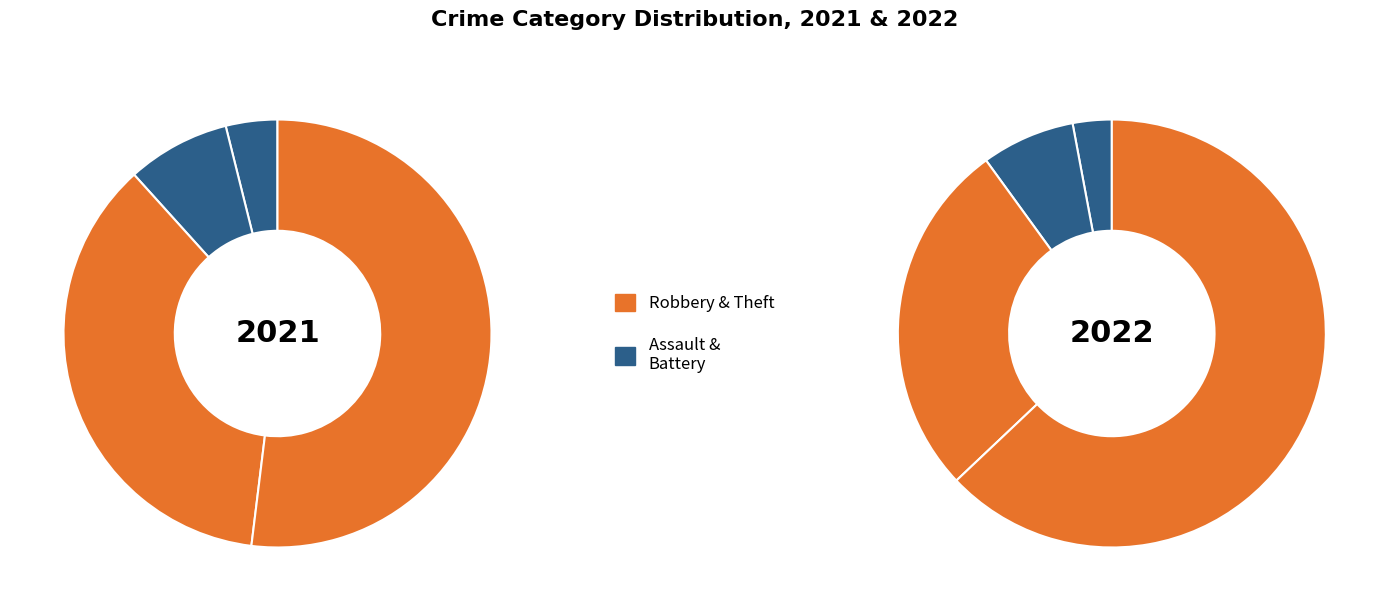

To the nearest percent, what is the difference between the 2021 and 2022 slice percentages?

46%